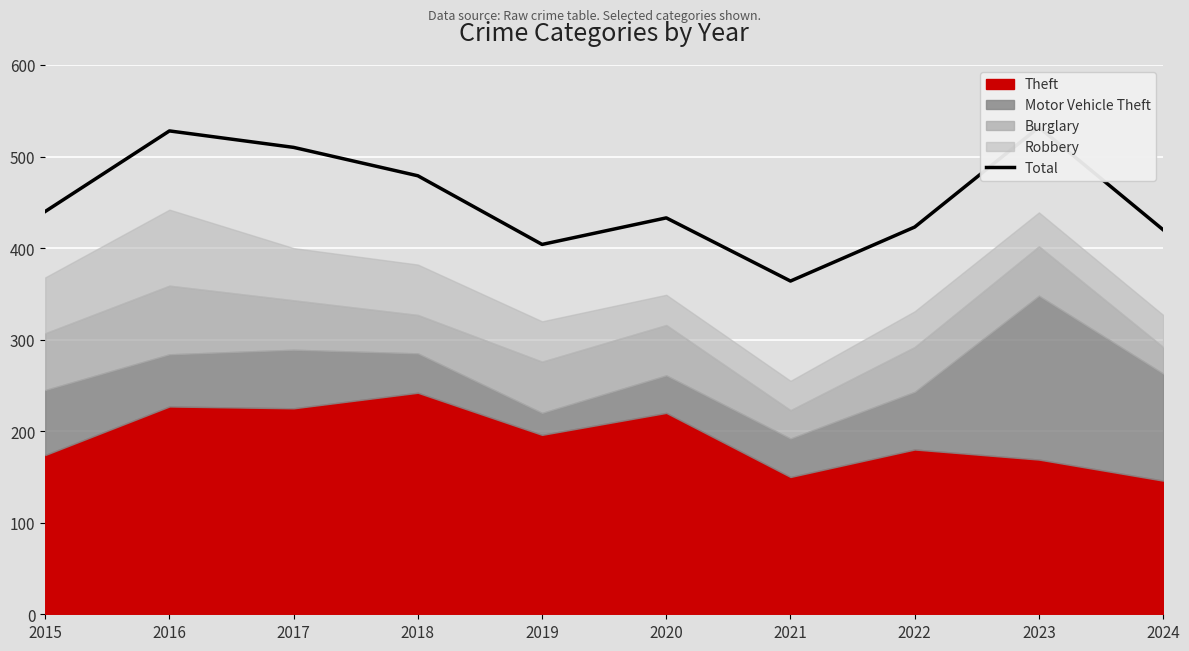

What is the value of the 4th point from the left?

479